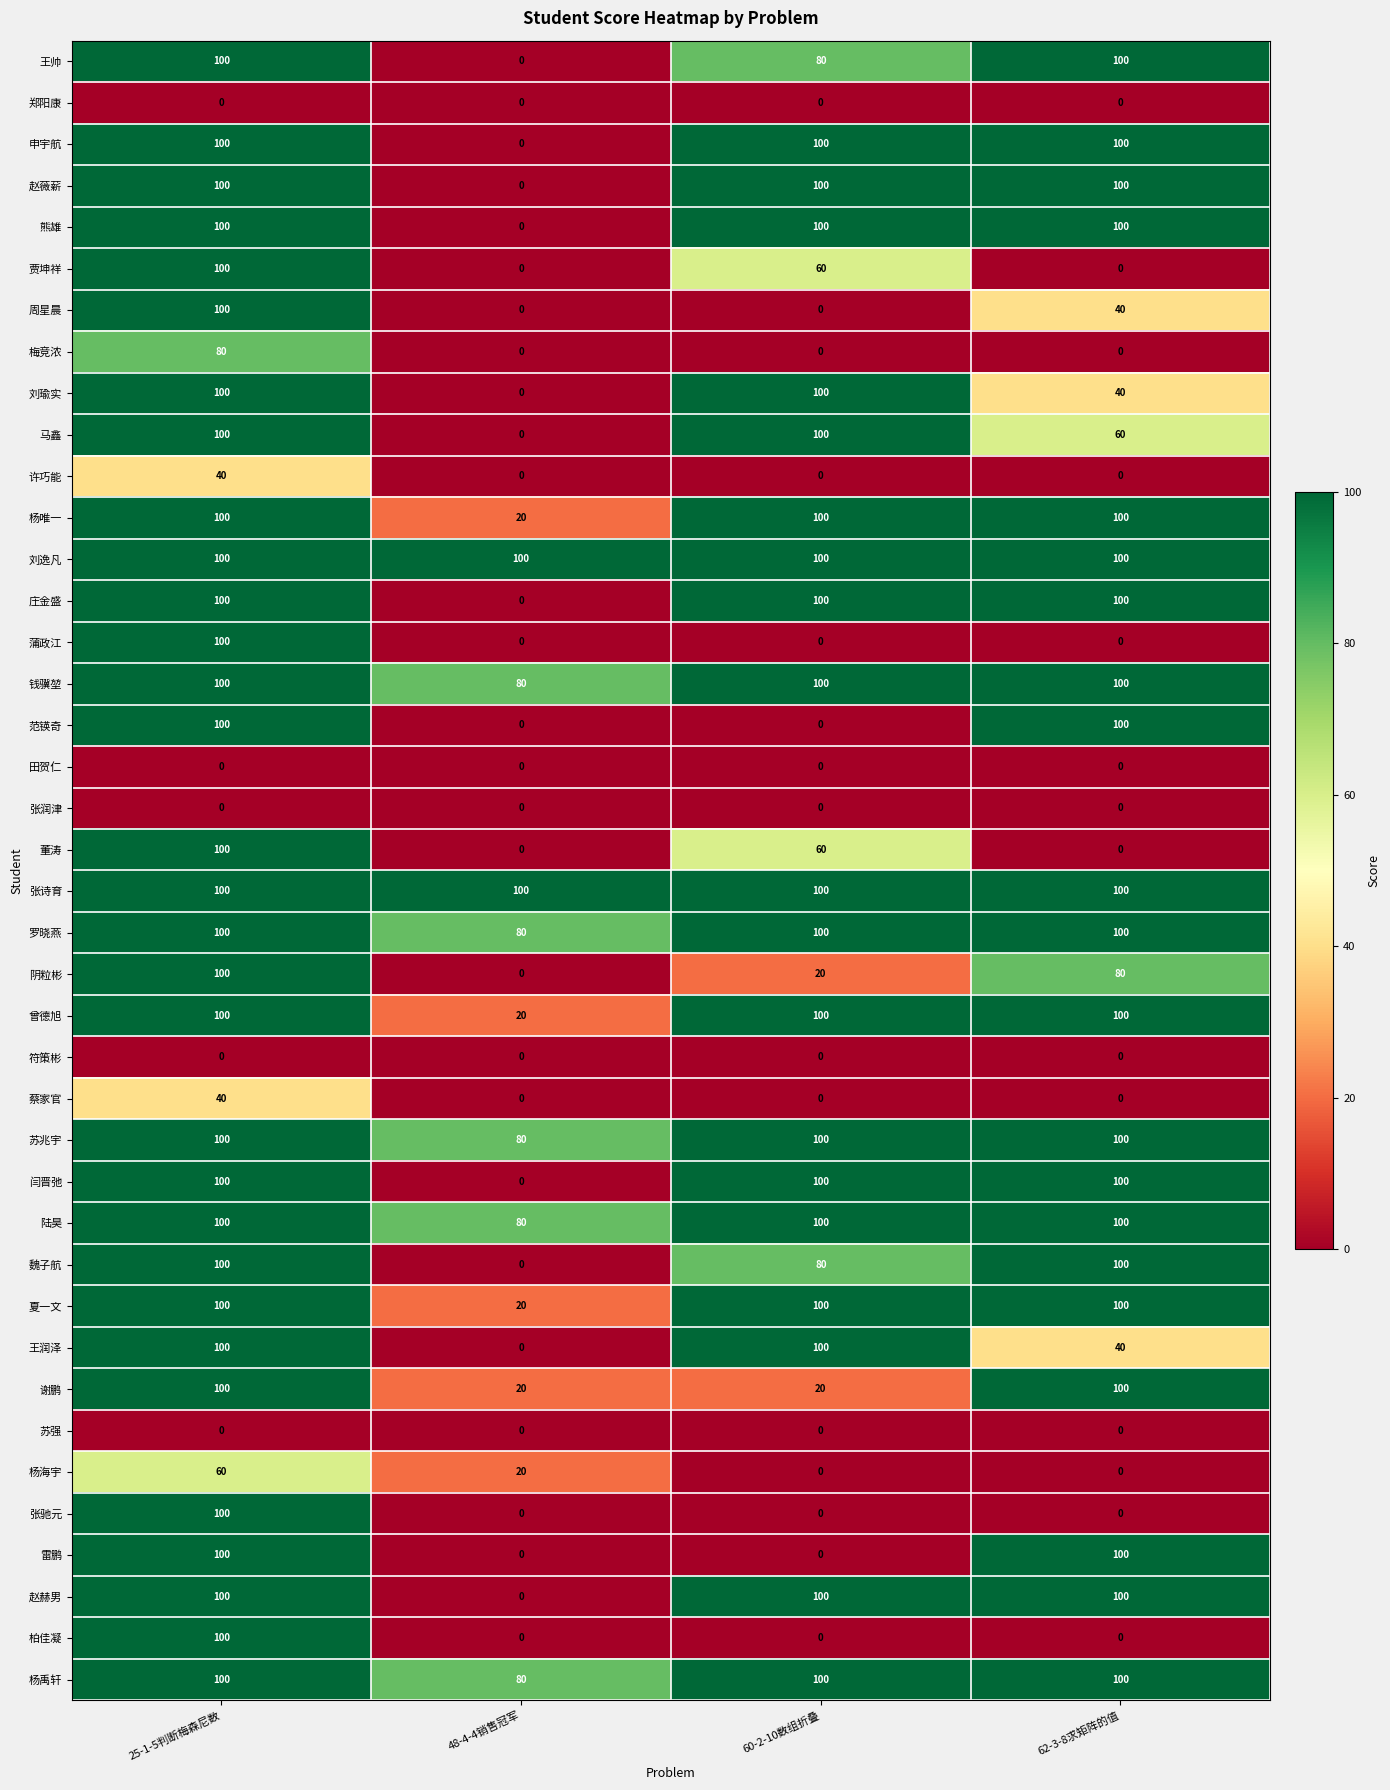

At which category is the sum across all series the highest?

25-1-5判断梅森尼数